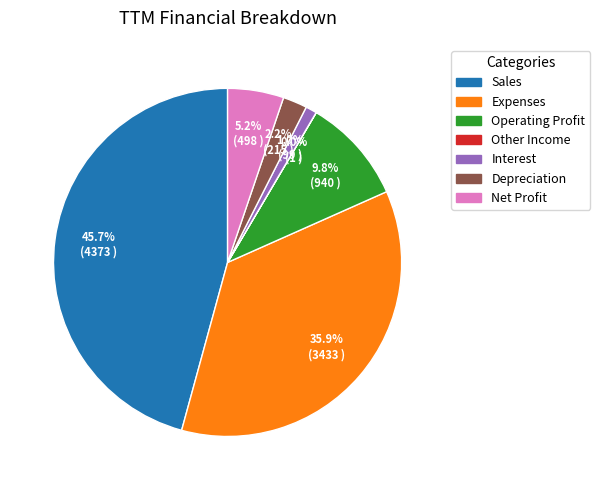

To the nearest percent, what is the combined percentage of Depreciation and Interest?

3%